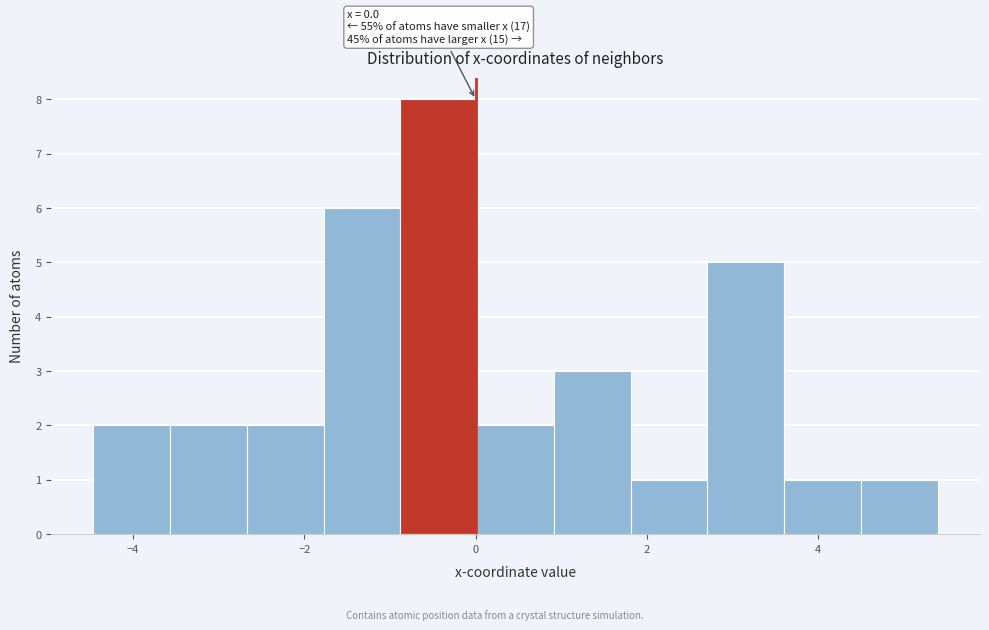

Over which range of the x-axis is the bar tallest?

-0.8 to 0.0